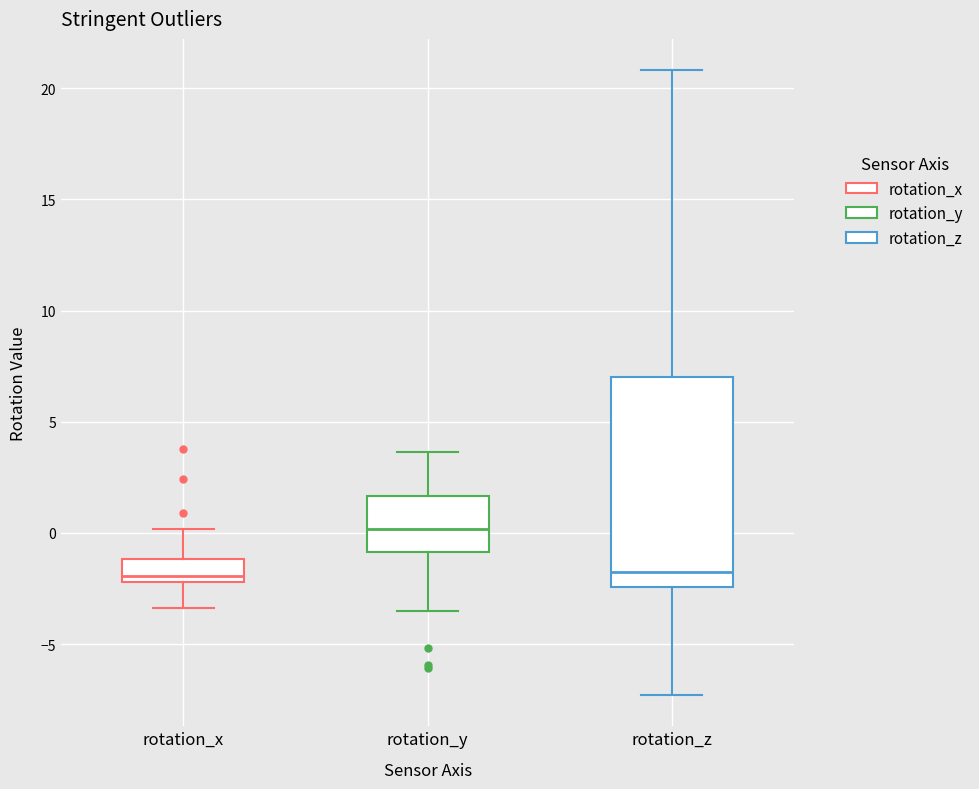

Where is the upper edge of the box for rotation_y on the y-axis? The values are not printed on the chart, so give them approximately, as read against the axis.

1.5